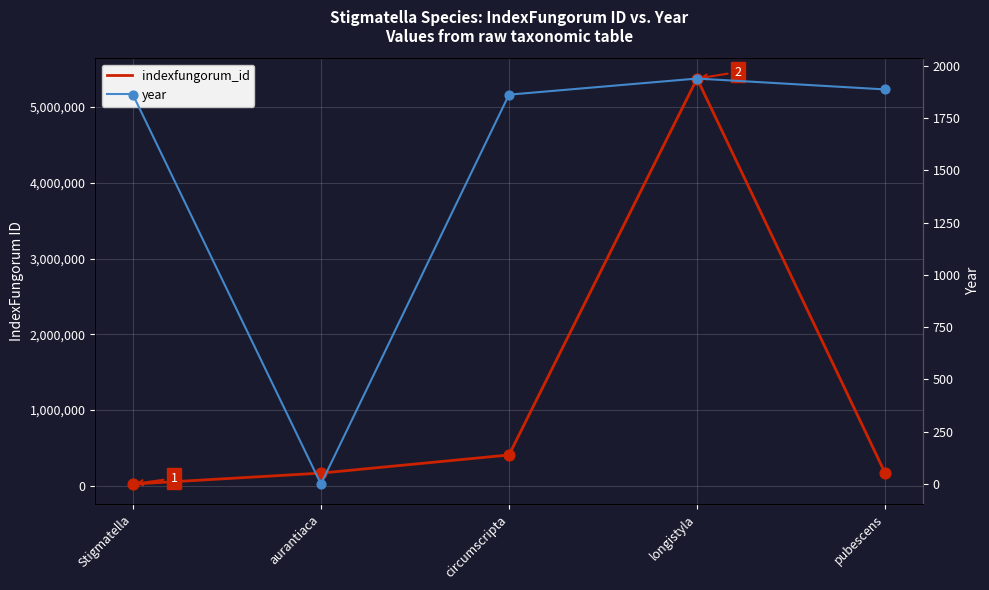

Which series has the largest total across all categories?

indexfungorum_id